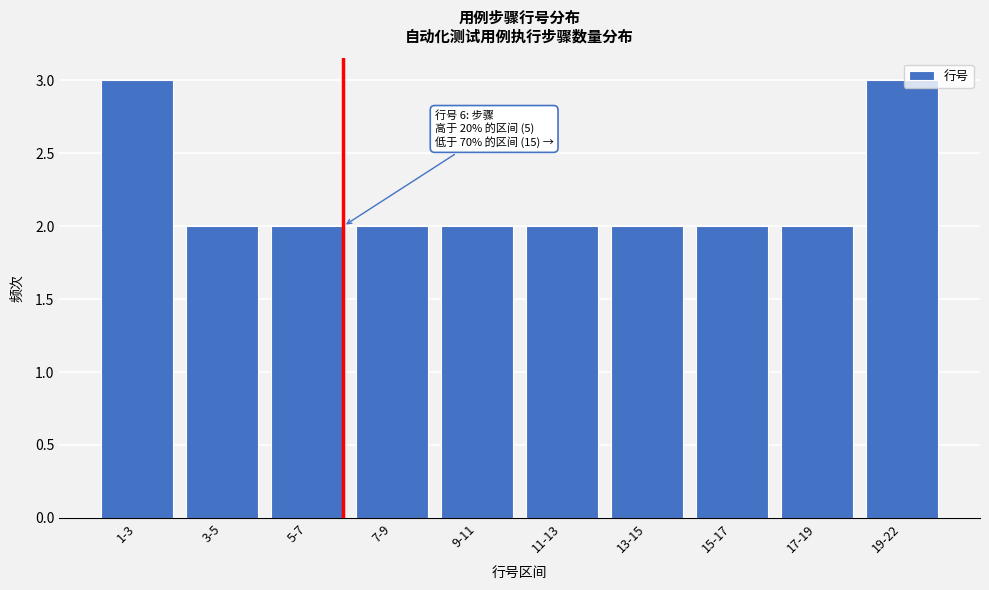

Reading left to right, transcribe all the data shown in this chart.

3	2	2	2	2	2	2	2	2	3